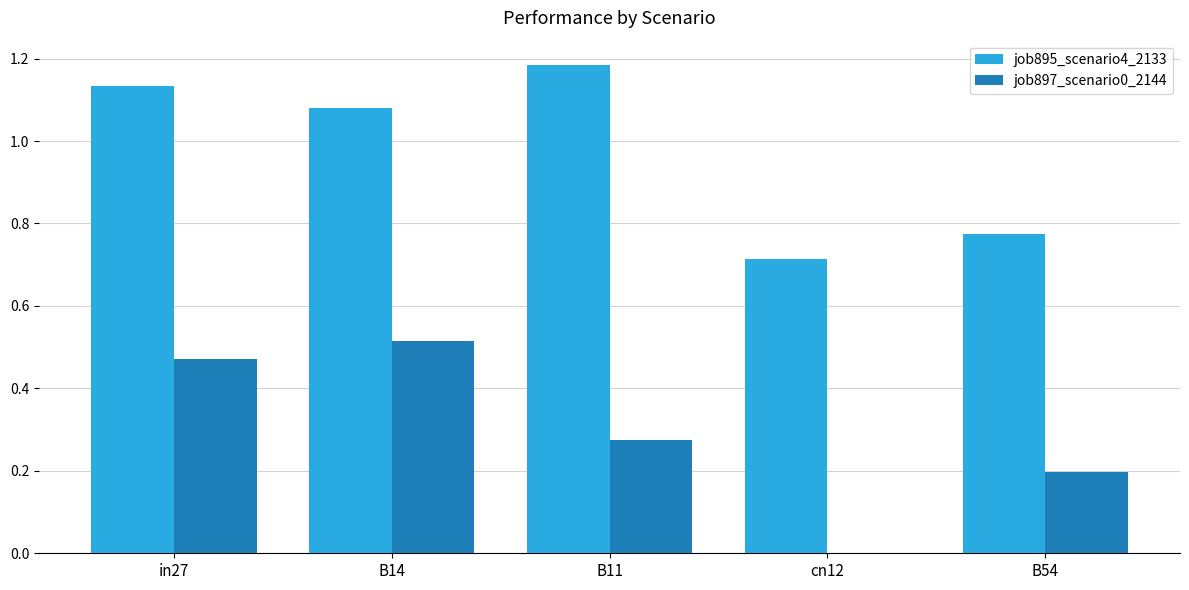

What is the sum of the job895_scenario4_2133 values at B11 and cn12?

1.9